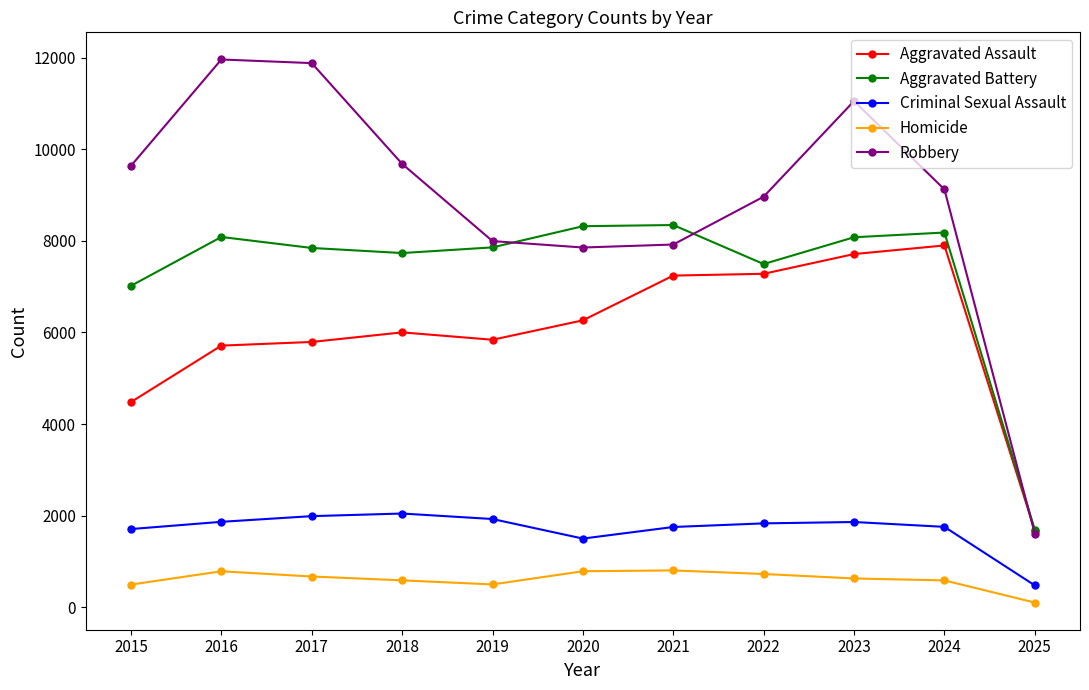

What is the sum of all Robbery values?

97679